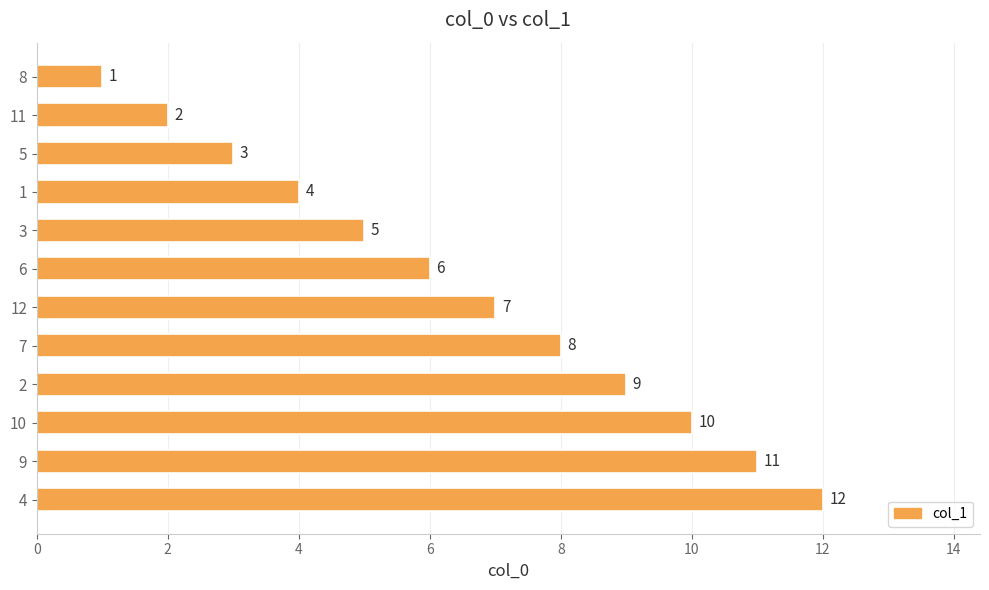

What is the label of the 3rd bar from the bottom?

10